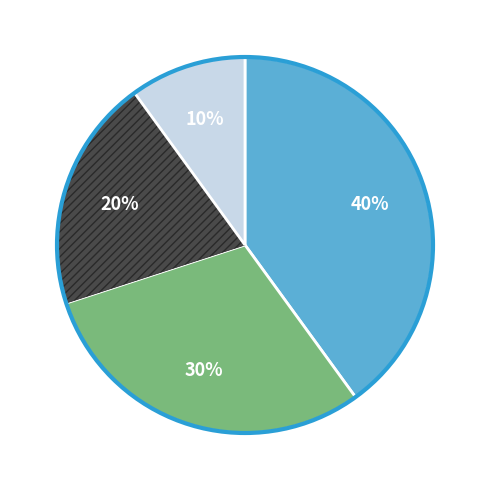

Does any single category account for the majority?

No